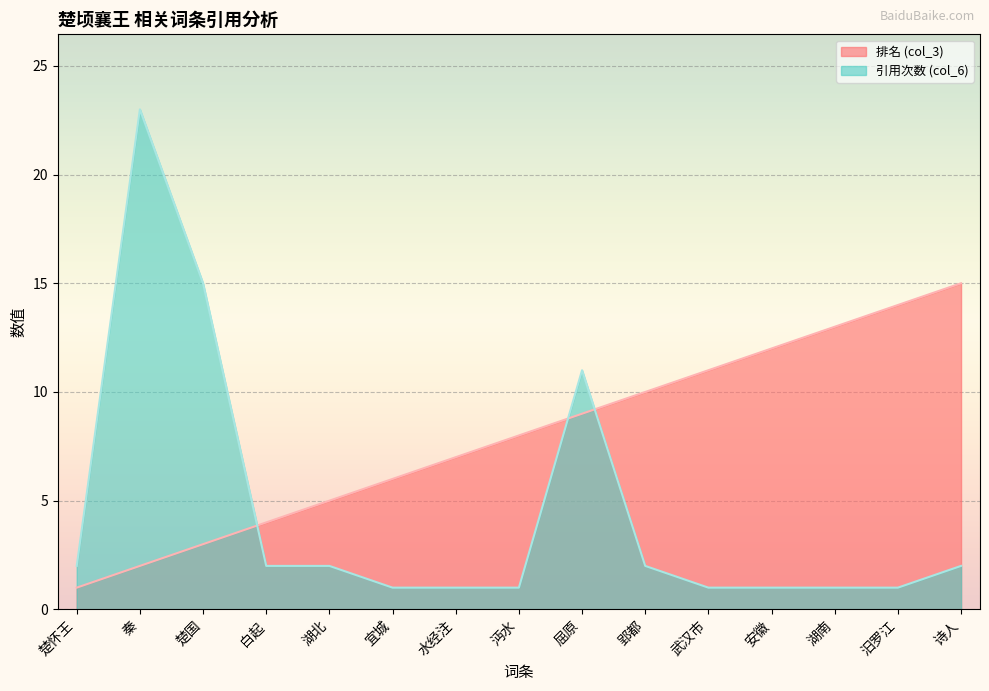

Reading left to right, extract all data points from this chart.

排名 (col_3): 1	2	3	4	5	6	7	8	9	10	11	12	13	14	15
引用次数 (col_6): 2	23	15	2	2	1	1	1	11	2	1	1	1	1	2